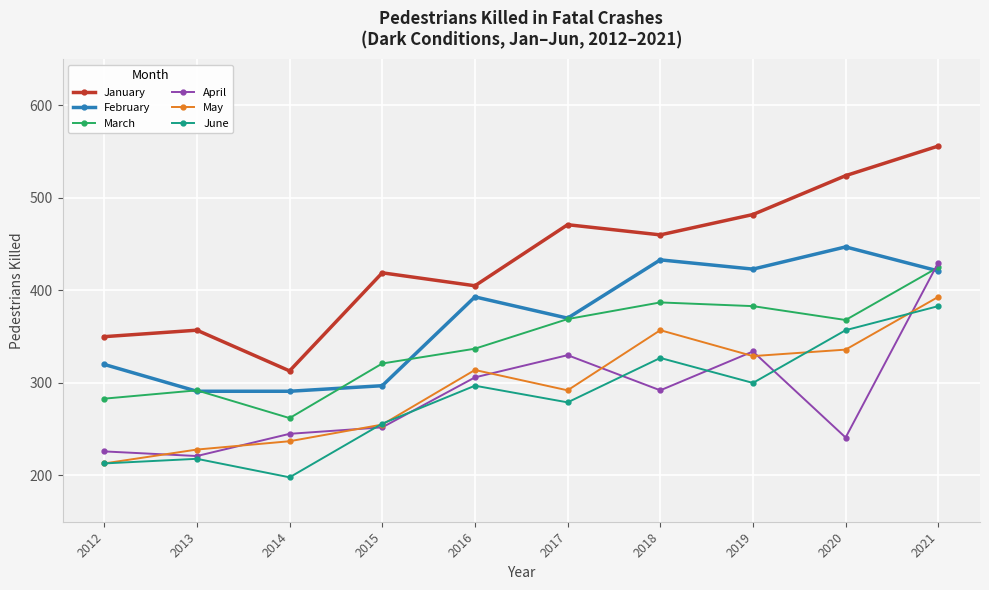

List the series in order of their peak value, highest first.

January, February, April, March, May, June